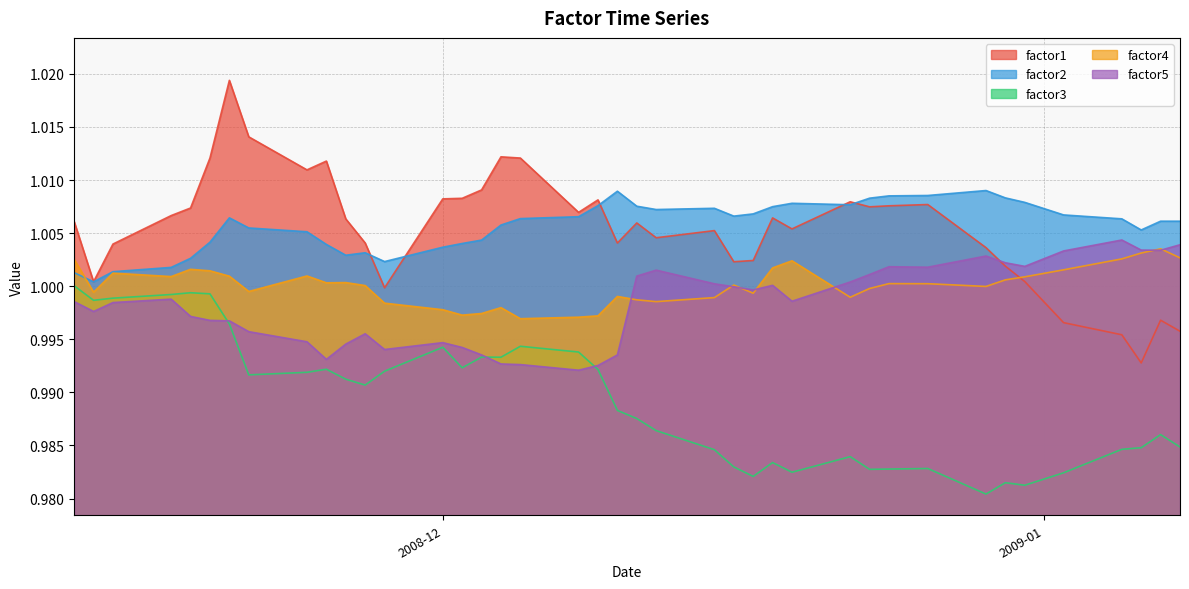

True or false: factor2 and factor5 cross at least once.

False